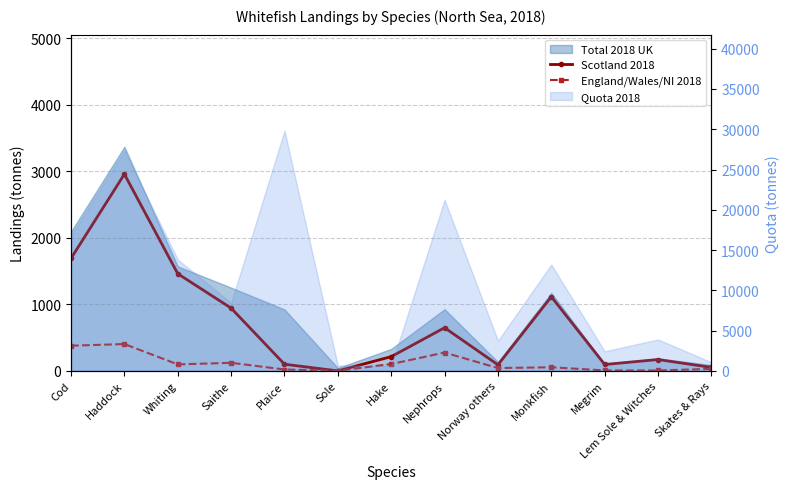

What is the label of the 11th point from the right?

Whiting